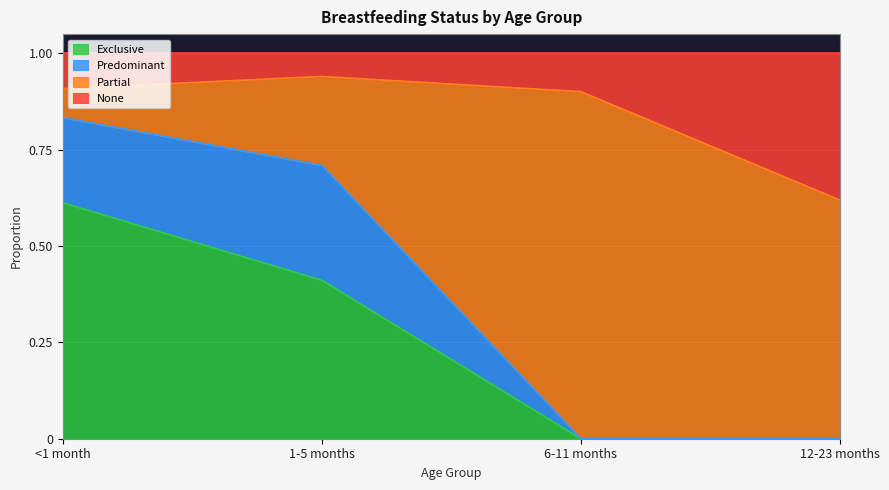

What is the total value across all series at 12-23 months?

1.0